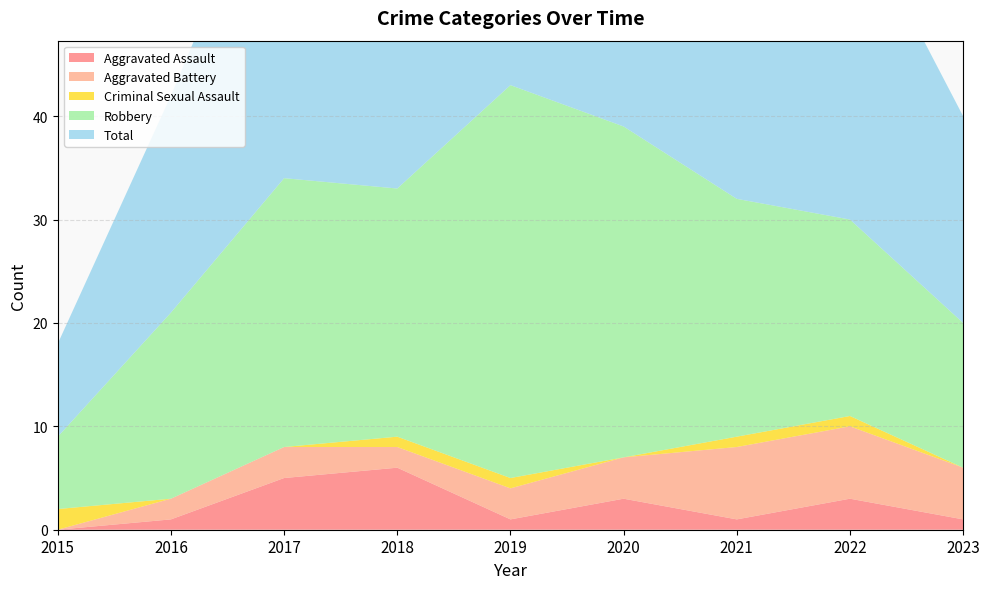

Reading left to right, transcribe all the data shown in this chart.

Aggravated Assault: 2015=0	2016=1	2017=5	2018=6	2019=1	2020=3	2021=1	2022=3	2023=1
Aggravated Battery: 2015=0	2016=2	2017=3	2018=2	2019=3	2020=4	2021=7	2022=7	2023=5
Criminal Sexual Assault: 2015=2	2016=0	2017=0	2018=1	2019=1	2020=0	2021=1	2022=1	2023=0
Robbery: 2015=7	2016=18	2017=26	2018=24	2019=38	2020=32	2021=23	2022=19	2023=14
Total: 2015=9	2016=21	2017=34	2018=33	2019=43	2020=39	2021=32	2022=31	2023=20